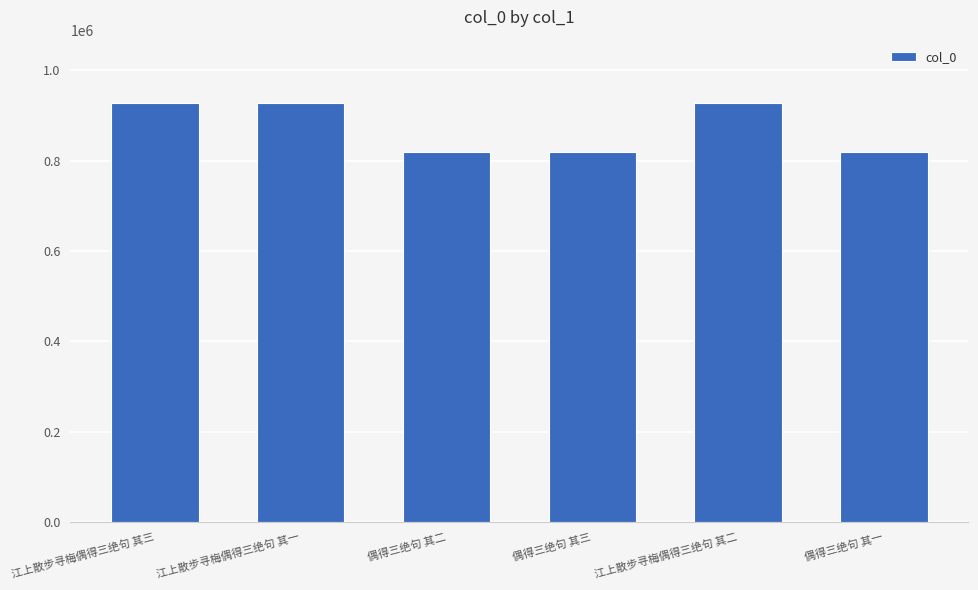

True or false: the data shows 1235053 at 江上散步寻梅偶得三绝句 其三.

False